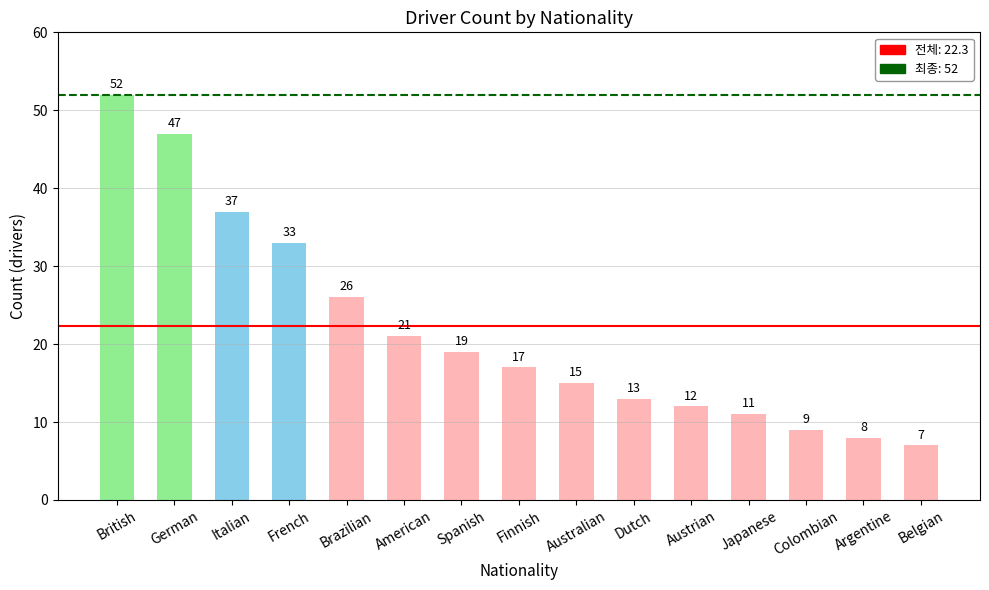

What position from the left is Austrian?

11